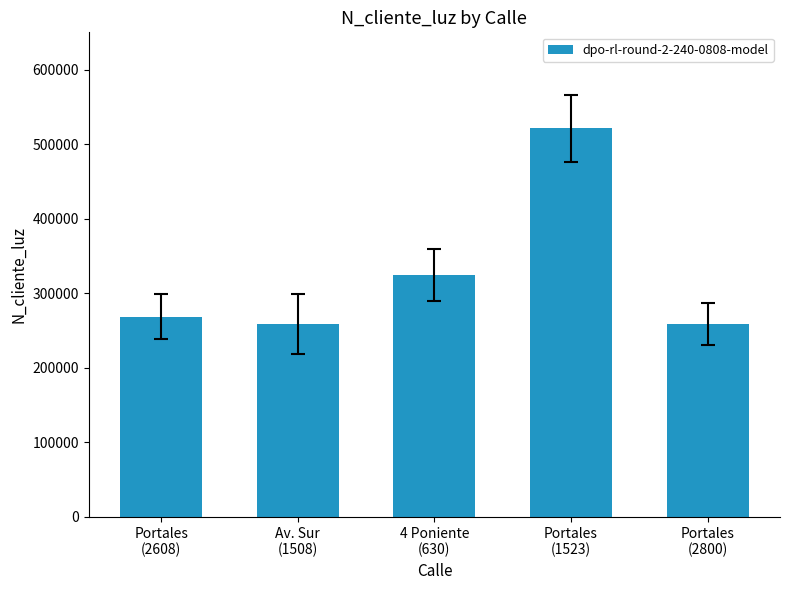

At which label is the value closest to 390114?

4 Poniente
(630)